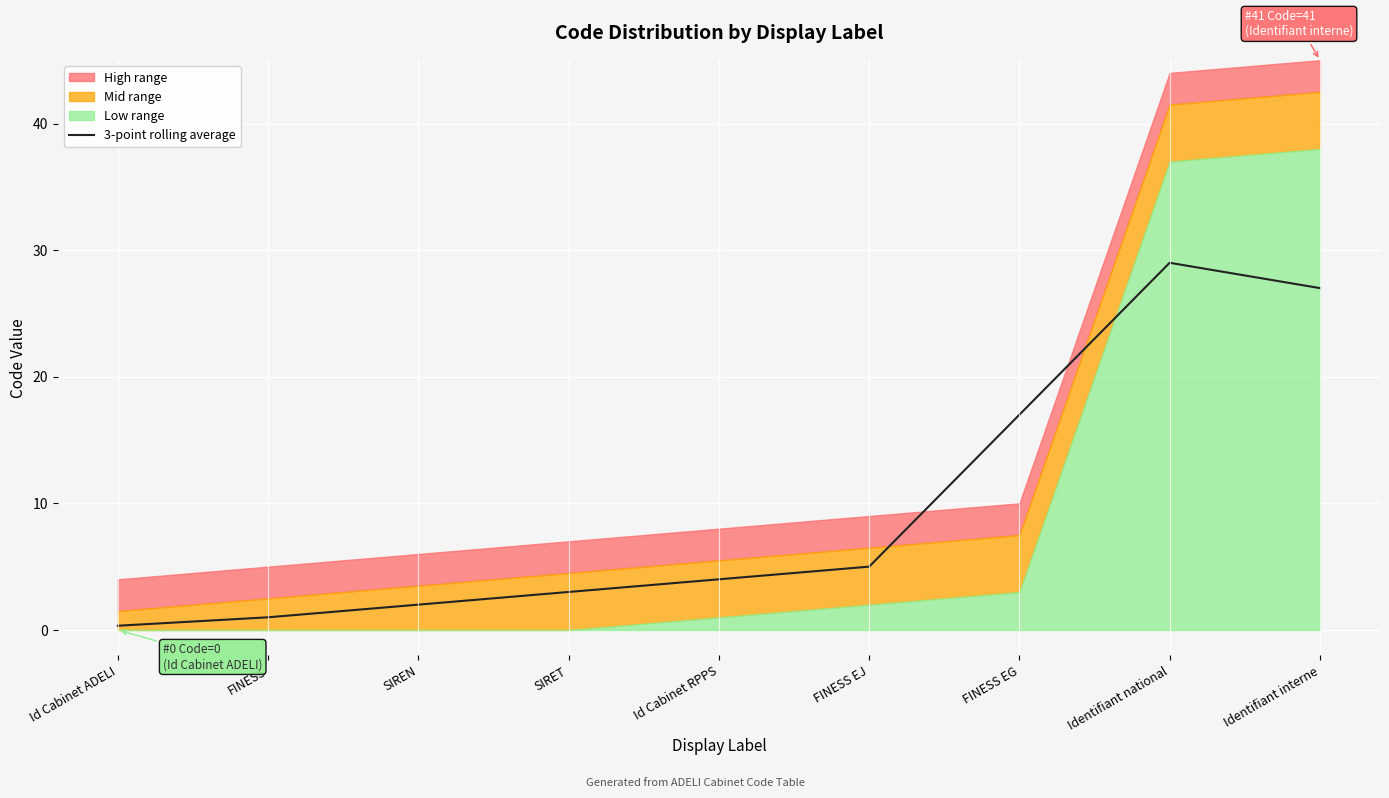

The value of 3-point rolling average at FINESS is 1.0. True or false?

True